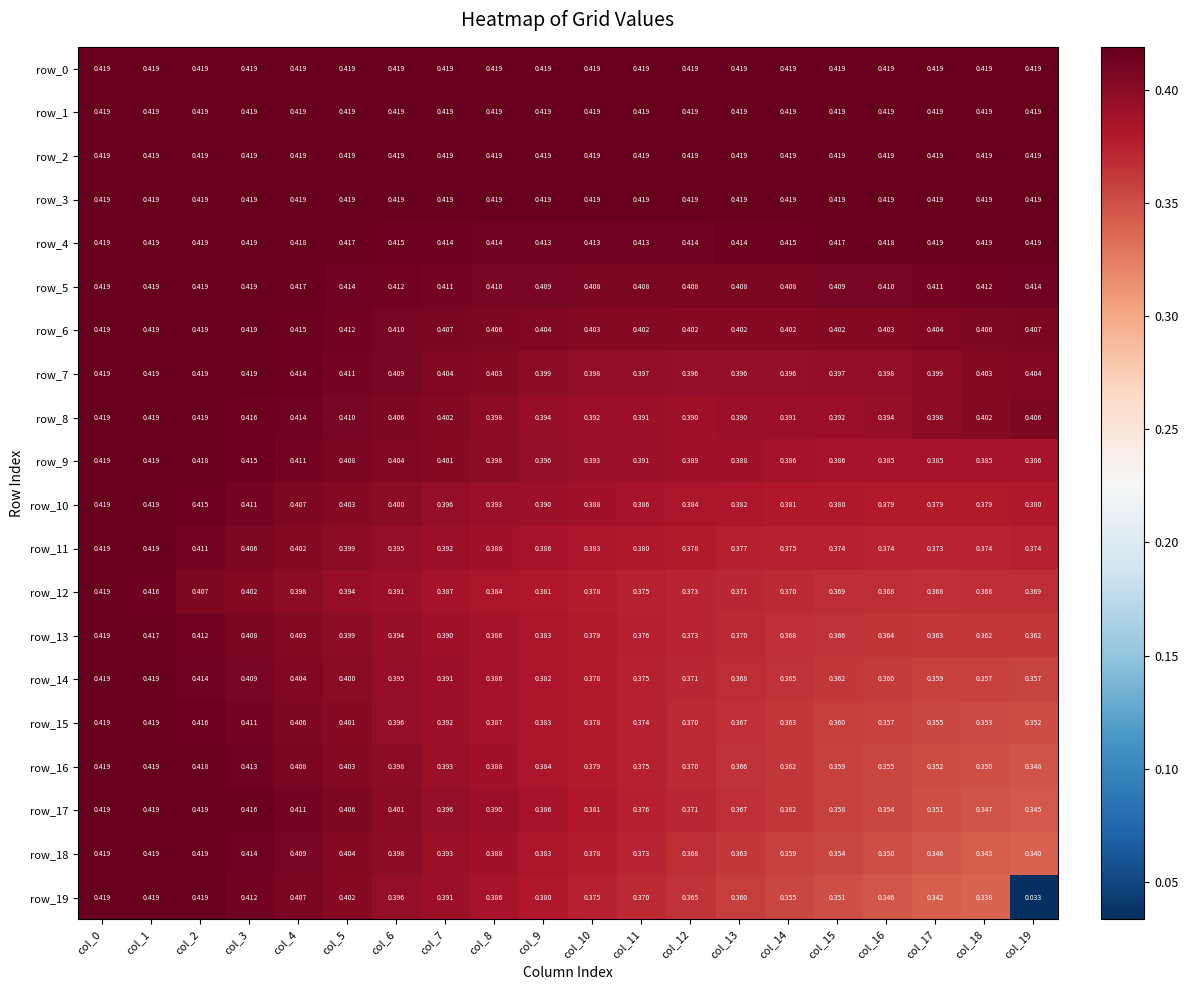

Is the value of row_16 at col_13 greater than the value of row_13 at col_9?

No